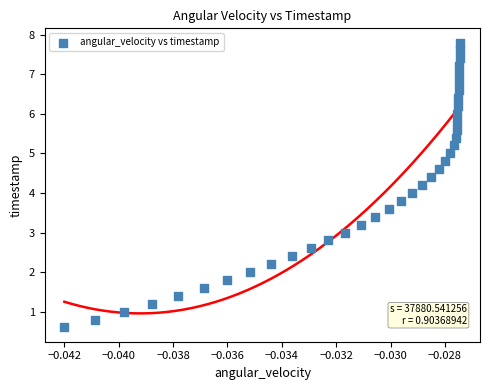

What is the range of Y values (max minus min)?

7.2